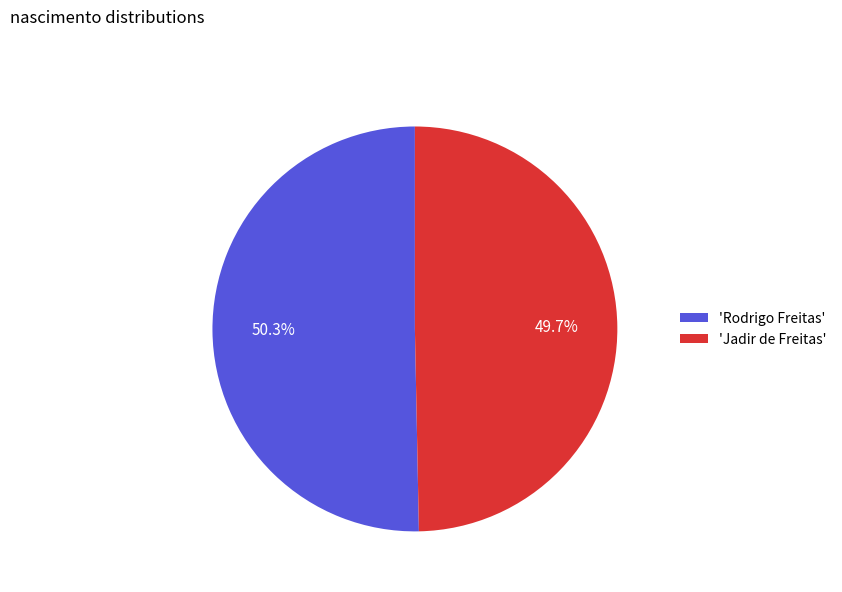

Between 'Jadir de Freitas' and 'Rodrigo Freitas', which is larger?

'Rodrigo Freitas'